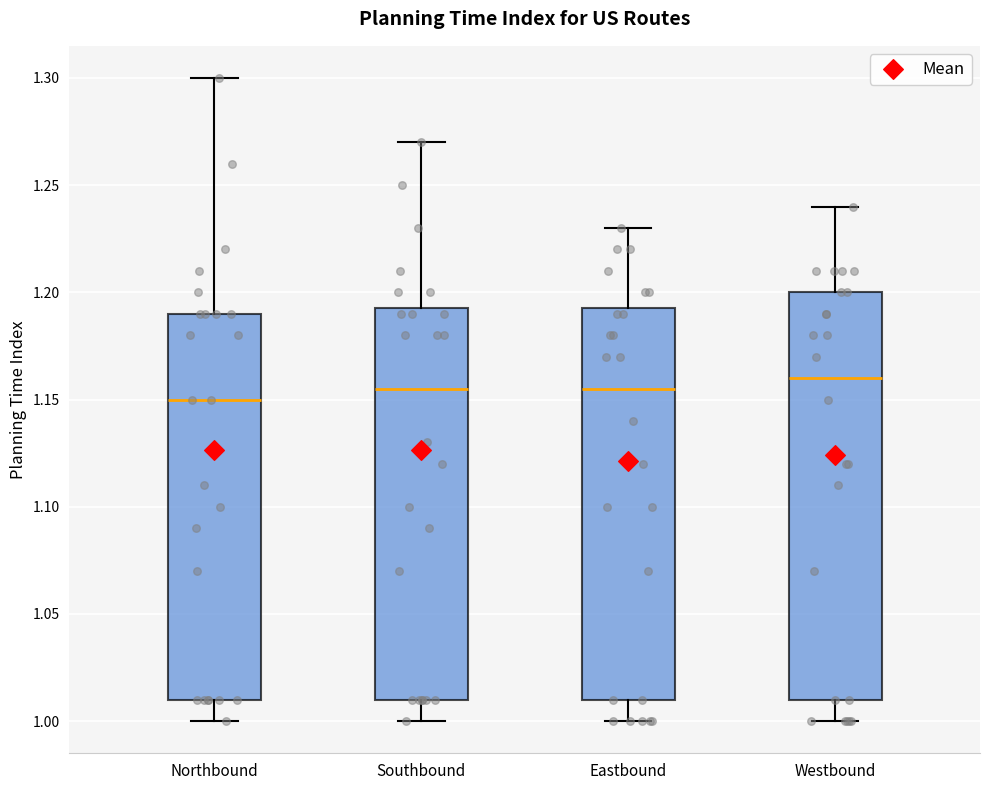

Reading left to right, transcribe this box plot: for each box, give where its median line is, the range the box spans, and where its two whiskers end, as read against the y-axis. The values are not printed on the chart, so give them approximately, as read against the axis.

Northbound: median 1.150, box 1.010 to 1.190, whiskers 1.000 to 1.300
Southbound: median 1.155, box 1.010 to 1.195, whiskers 1.000 to 1.270
Eastbound: median 1.155, box 1.010 to 1.195, whiskers 1.000 to 1.230
Westbound: median 1.160, box 1.010 to 1.200, whiskers 1.000 to 1.240